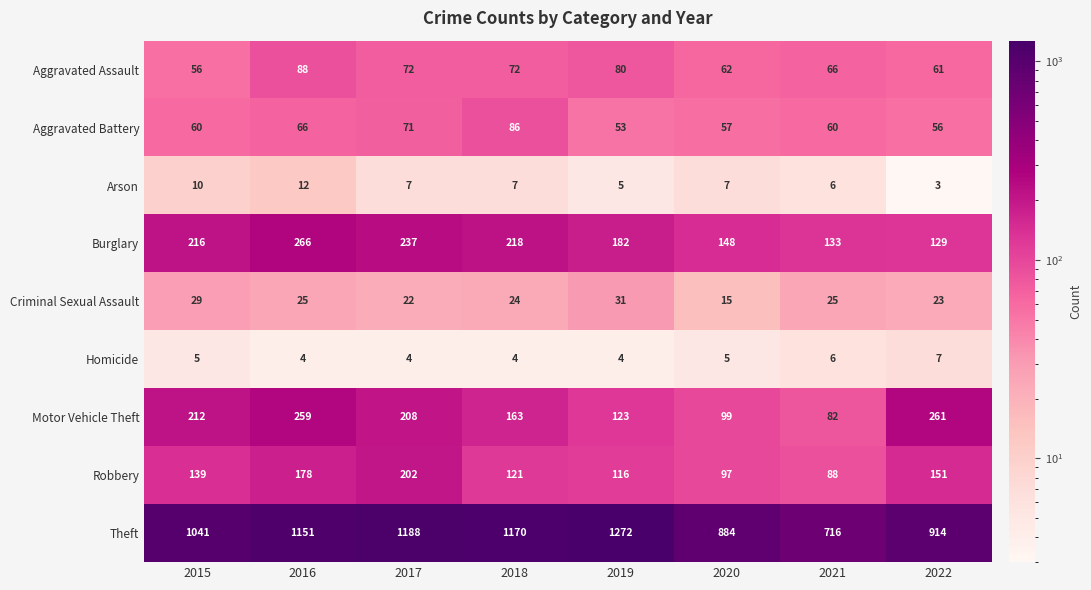

What is the lowest value of the Arson series?

3